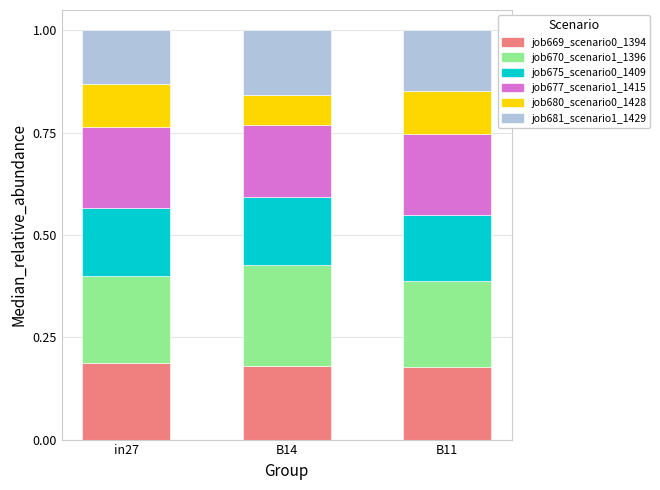

What is the total value across all series at B11?

1.0